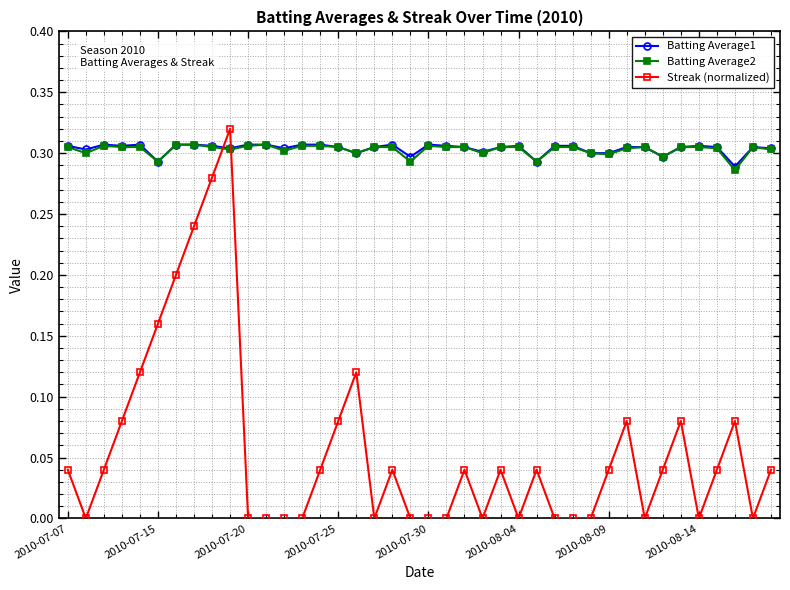

What are all the series names shown in the legend?

Batting Average1, Batting Average2, Streak (normalized)